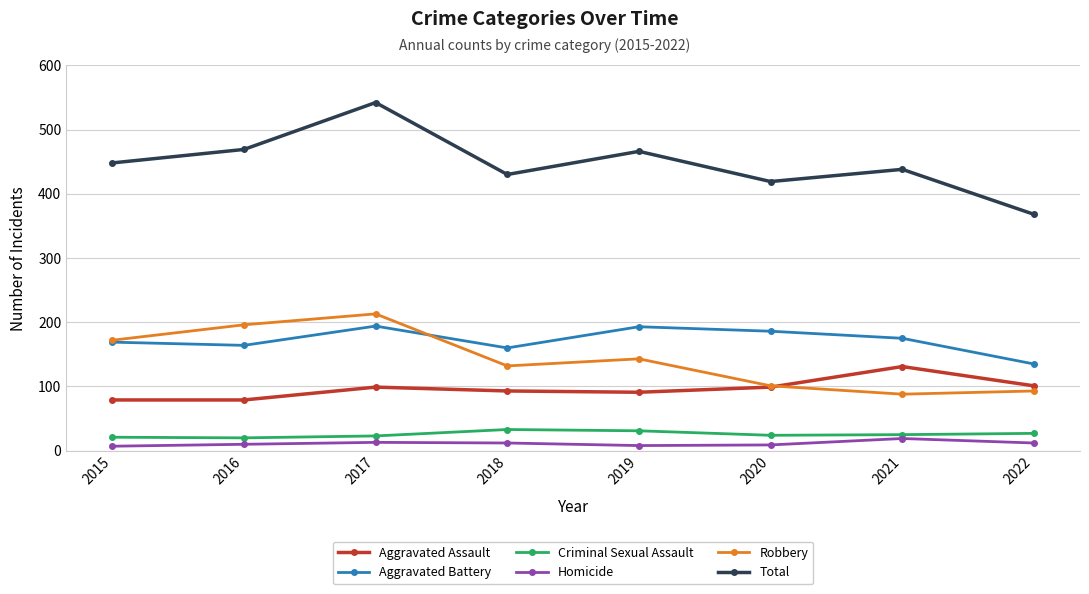

True or false: Homicide and Aggravated Assault intersect in this chart.

False